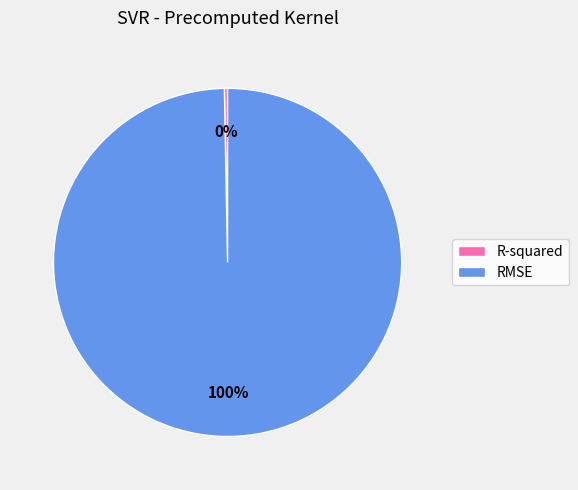

Is there a majority slice in this chart?

Yes